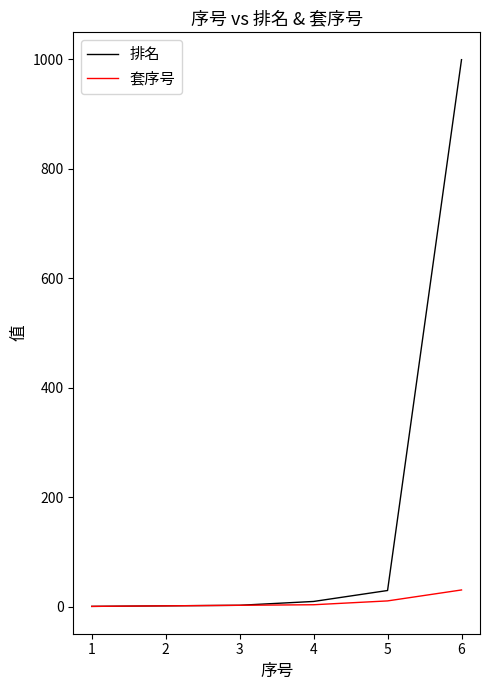

Which series has the largest range (max minus min)?

排名